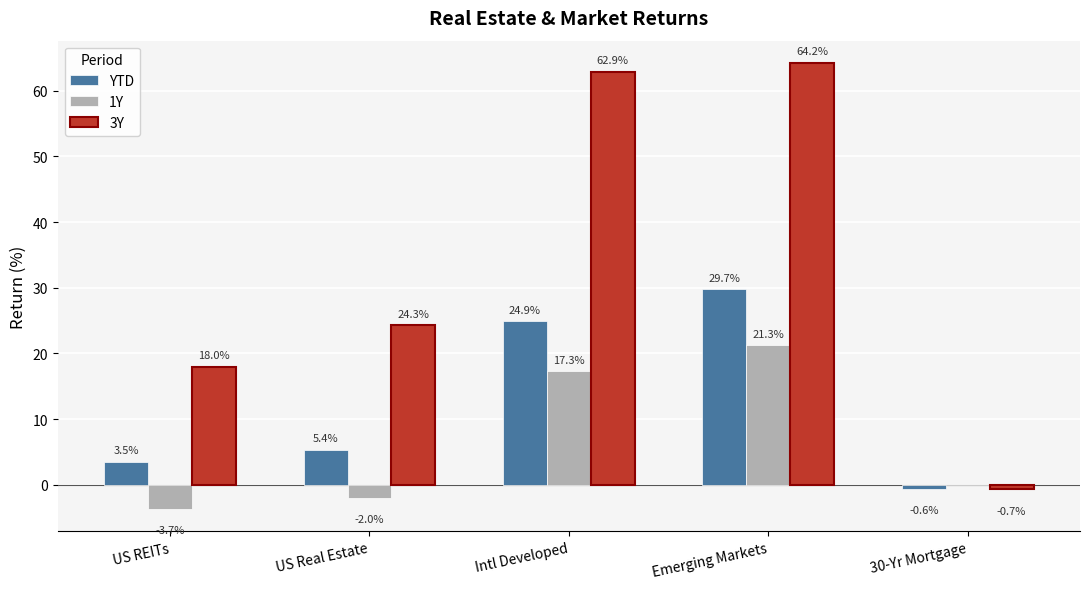

What is the sum of the YTD values at US Real Estate and US REITs?

8.9